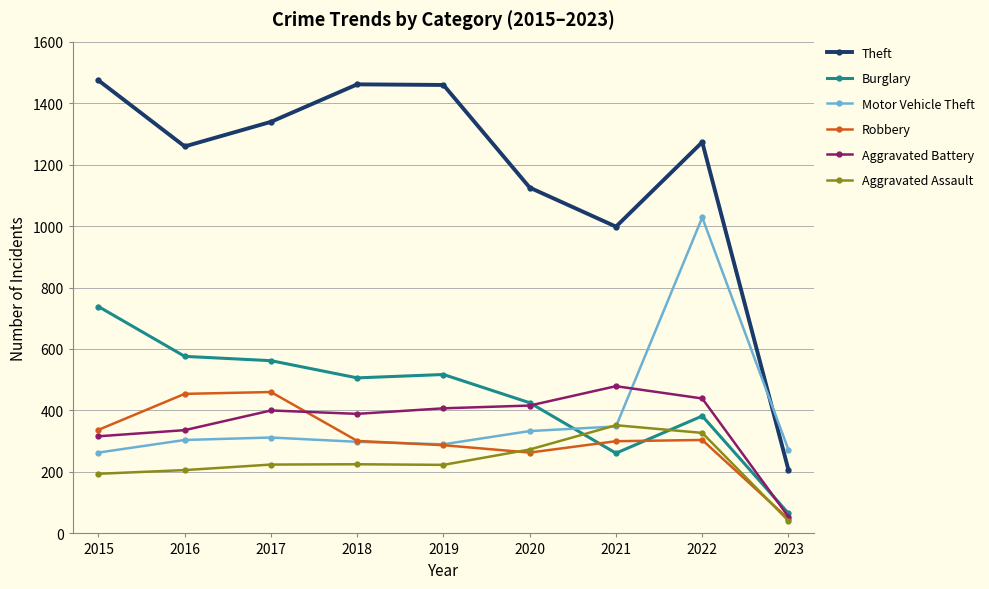

Is it true that Theft equals 1959 at 2016?

False